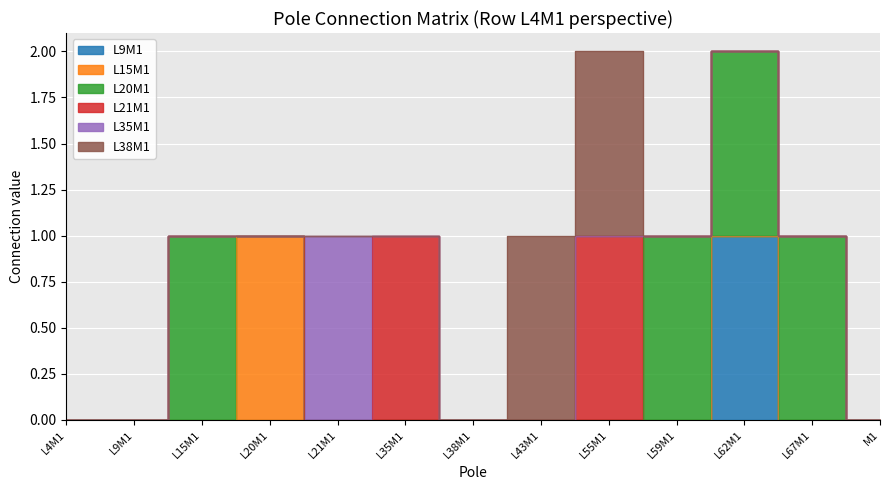

Which series has the largest total across all categories?

L20M1